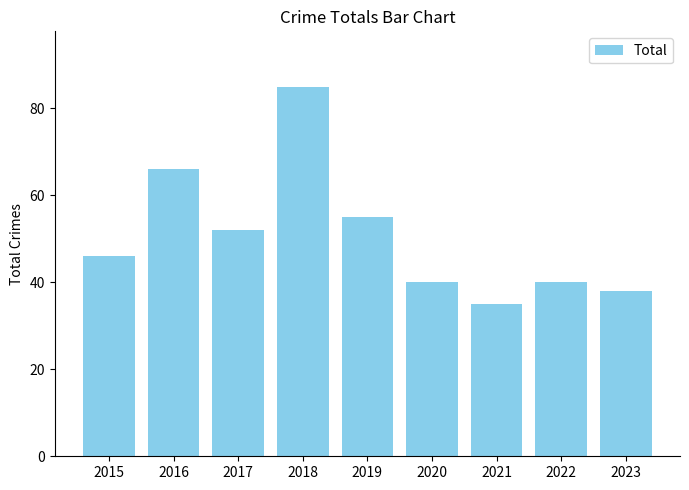

Where is the data nearest to the value 60?

2019